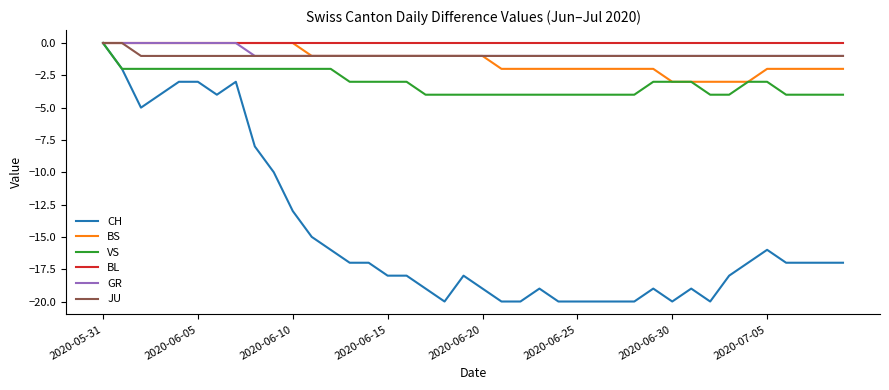

Which series has the largest total across all categories?

BL